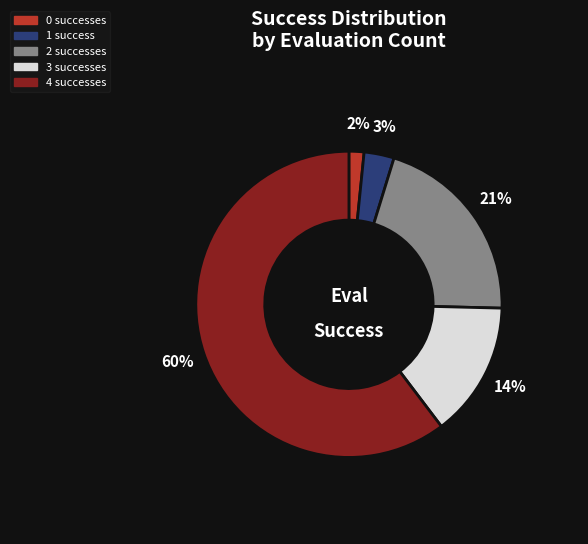

True or false: 2 accounts for 34% of the total.

False